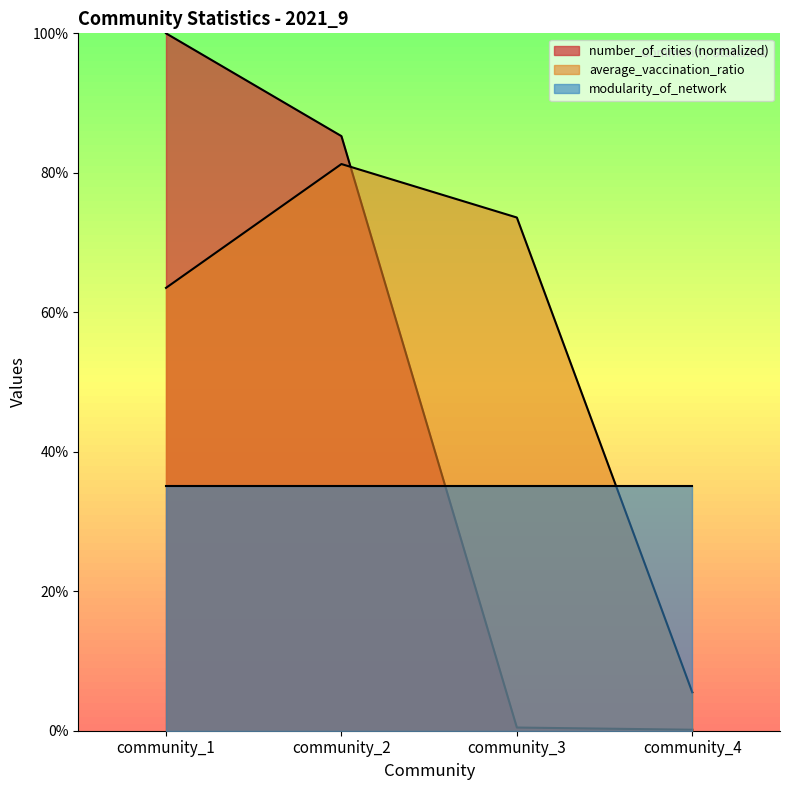

What are all the series names shown in the legend?

number_of_cities (normalized), average_vaccination_ratio, modularity_of_network